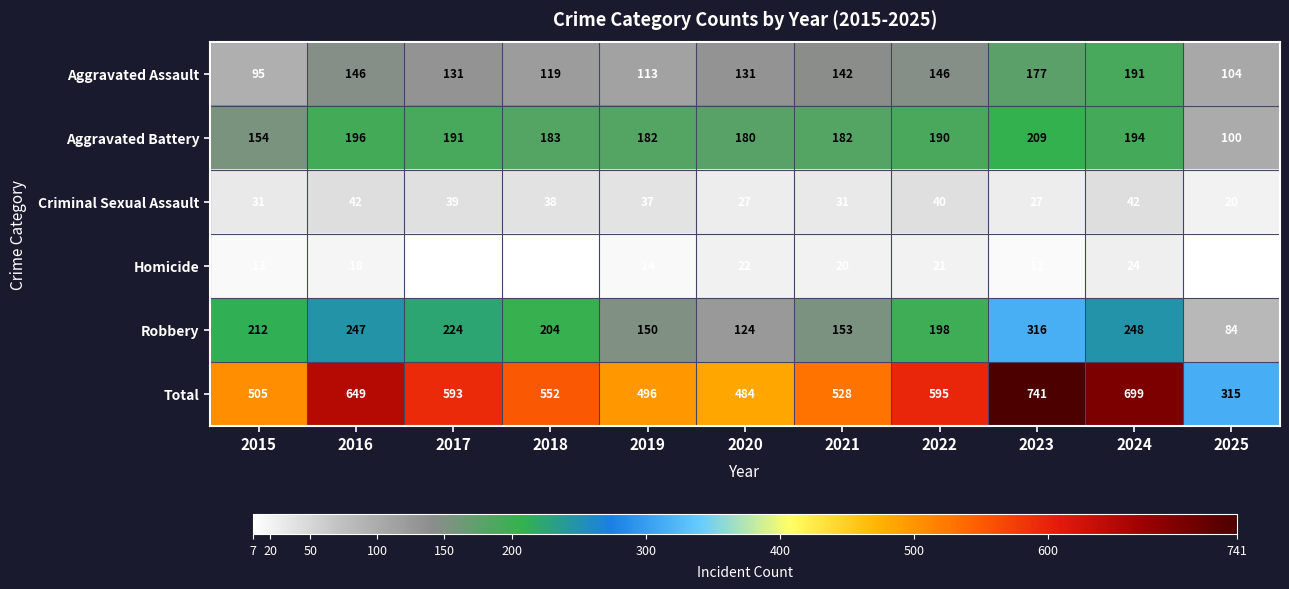

Between 2015 and 2020, which series saw the biggest shift?

Robbery